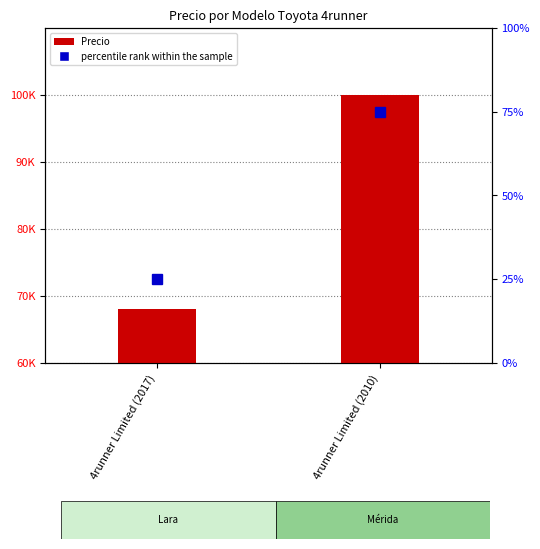

What are all the series names shown in the legend?

Precio, percentile rank within the sample